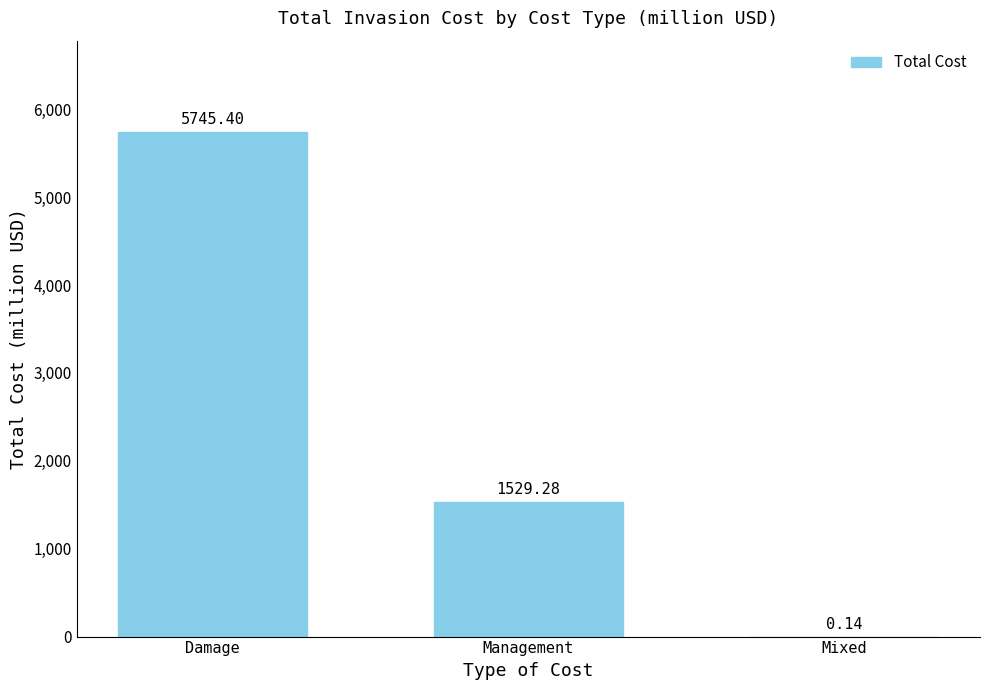

What is the sum of the values at Damage and Management?

7274.7